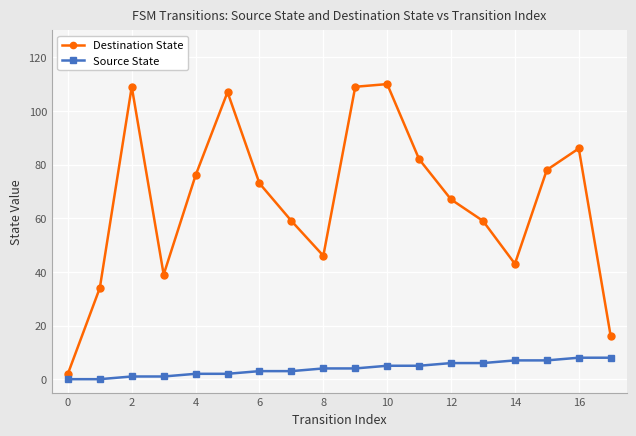

True or false: Source State and Destination State cross at least once.

False